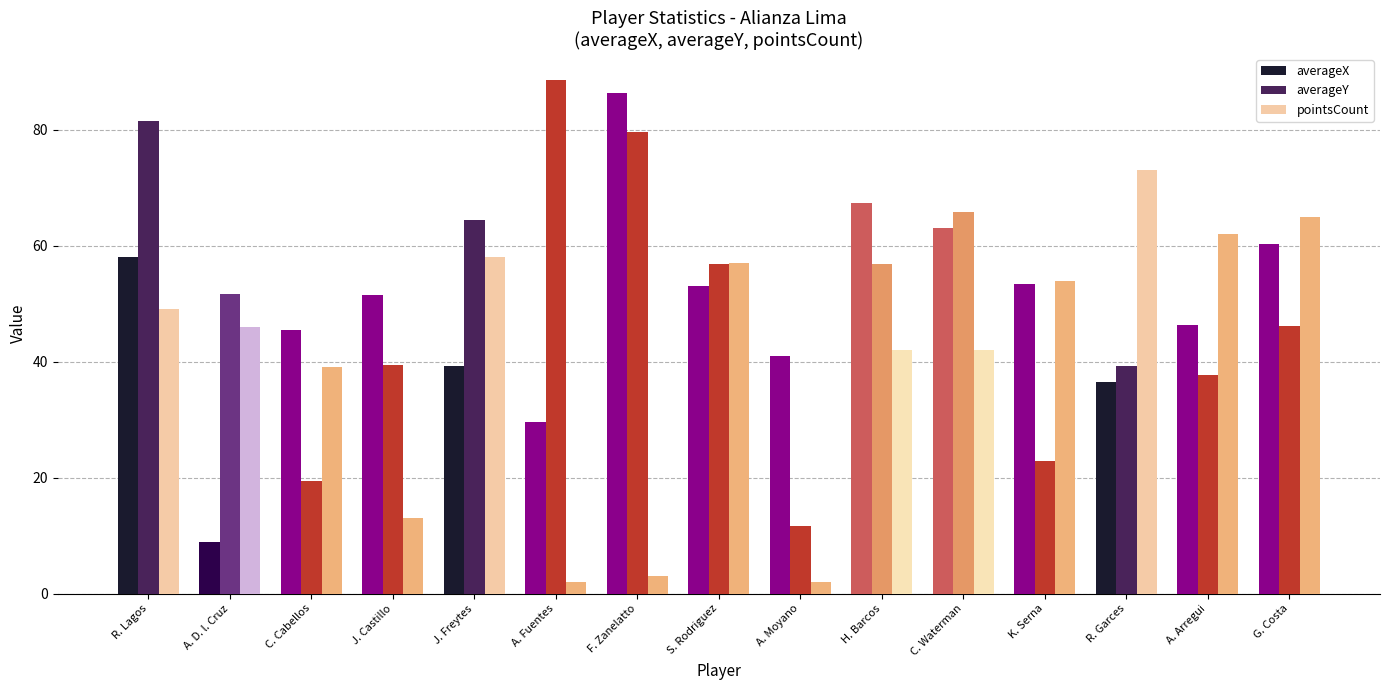

At how many categories does at least one series exceed 34?

15